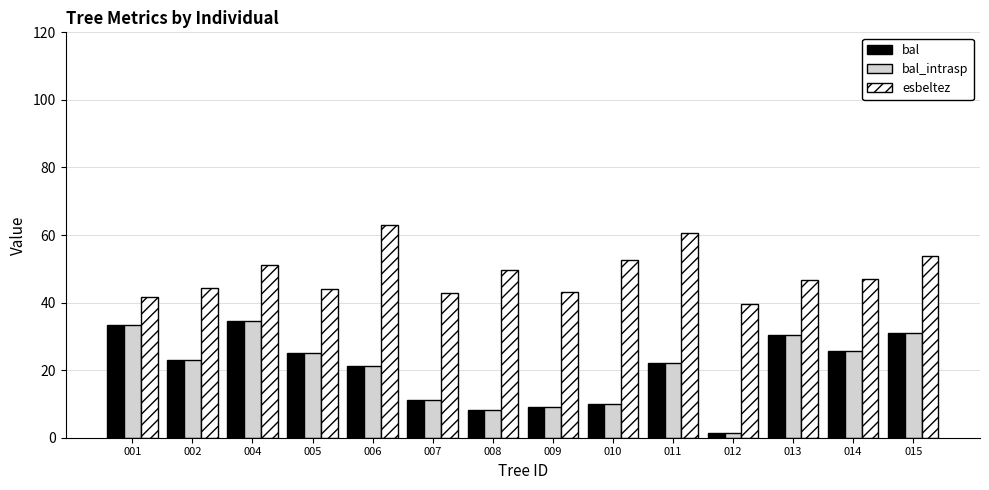

The value of bal at 008 is 8.1. True or false?

True